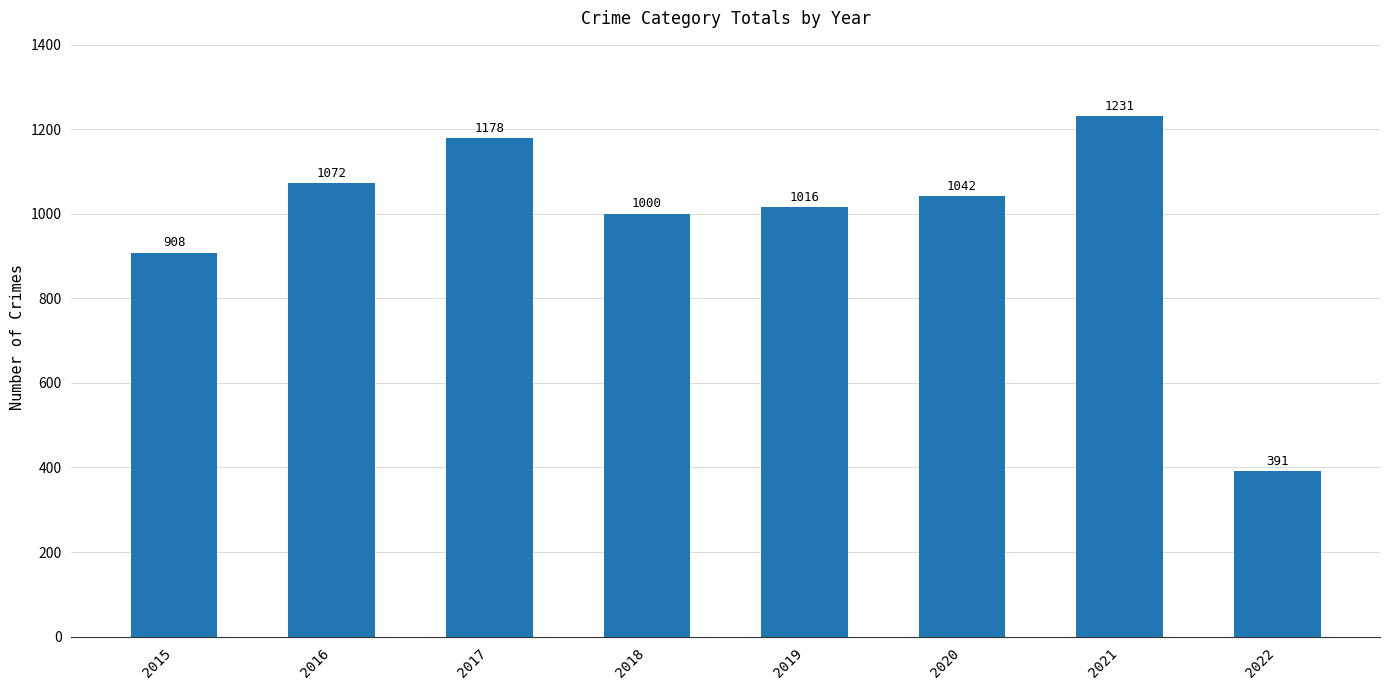

What is the approximate value at 2020?

1042